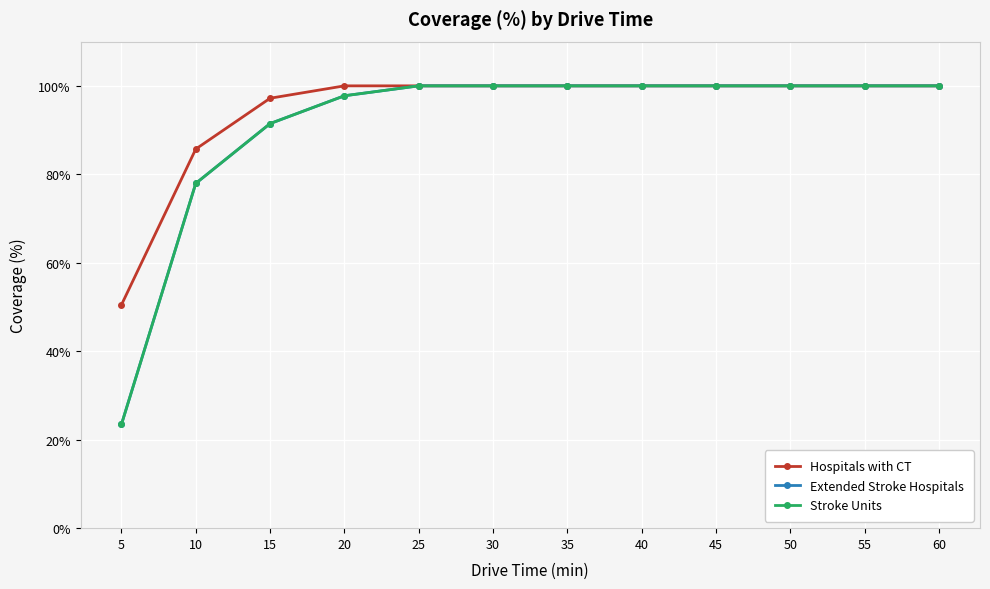

How many lines are shown in the chart?

3